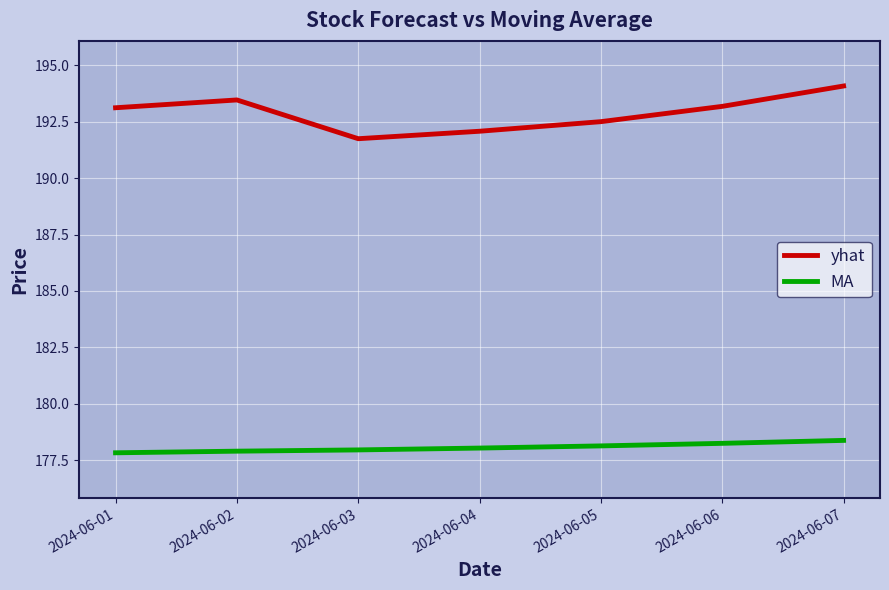

What are all the series names shown in the legend?

yhat, MA